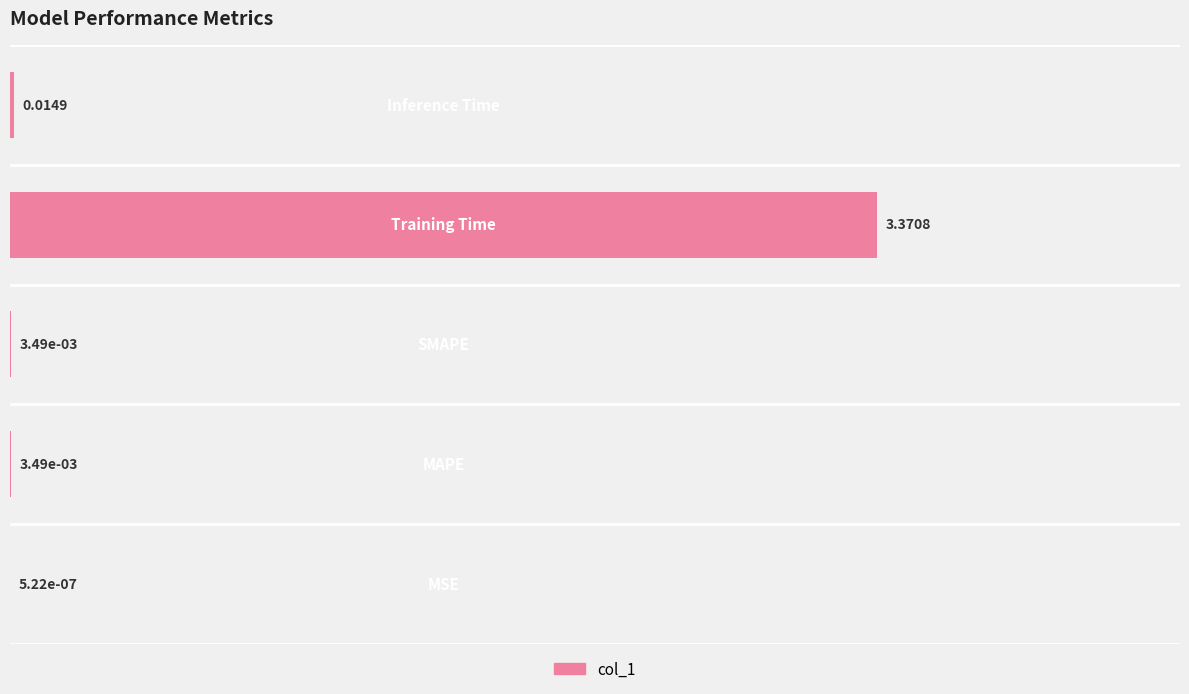

What is the maximum value shown in the chart?

3.4